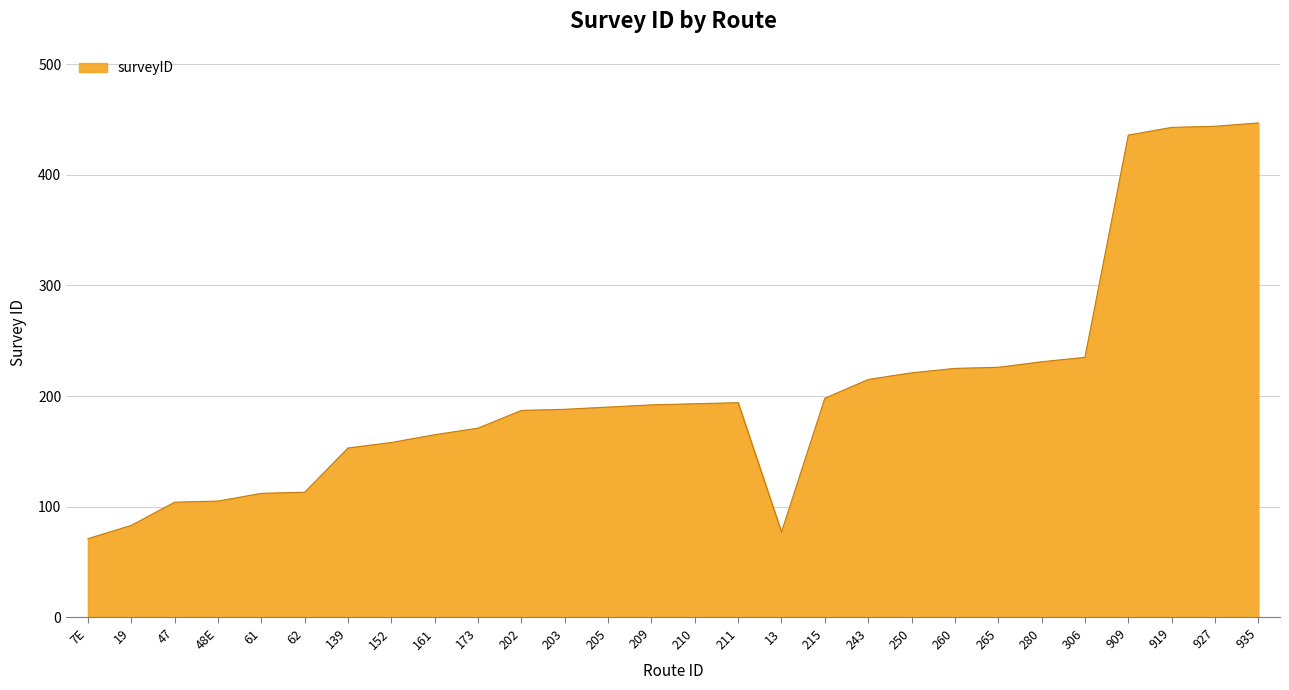

What is the maximum value shown in the chart?

447